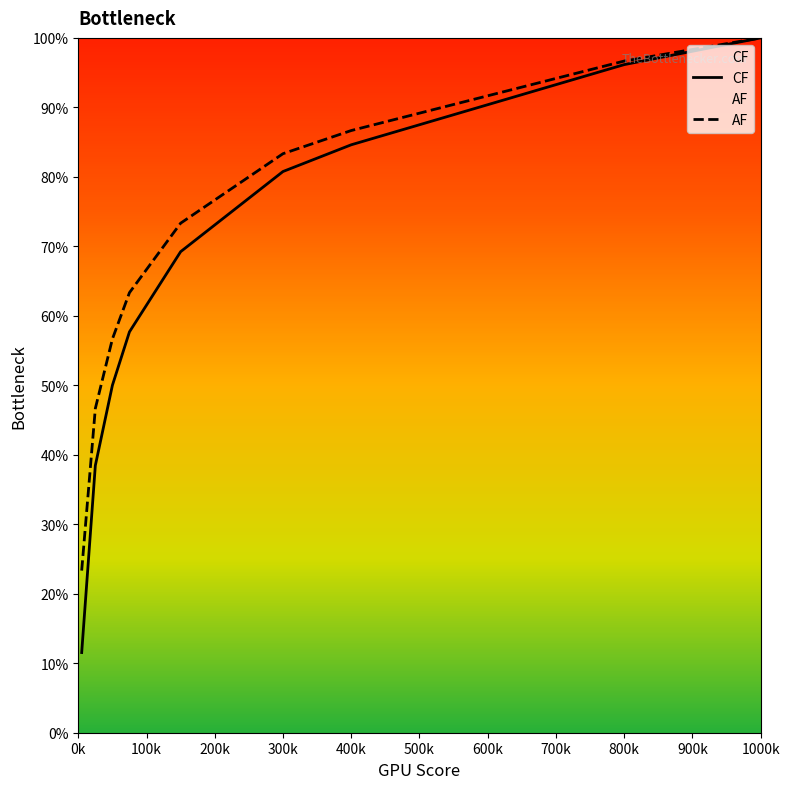

The AF series shows 142.0 at 1000k. True or false?

False